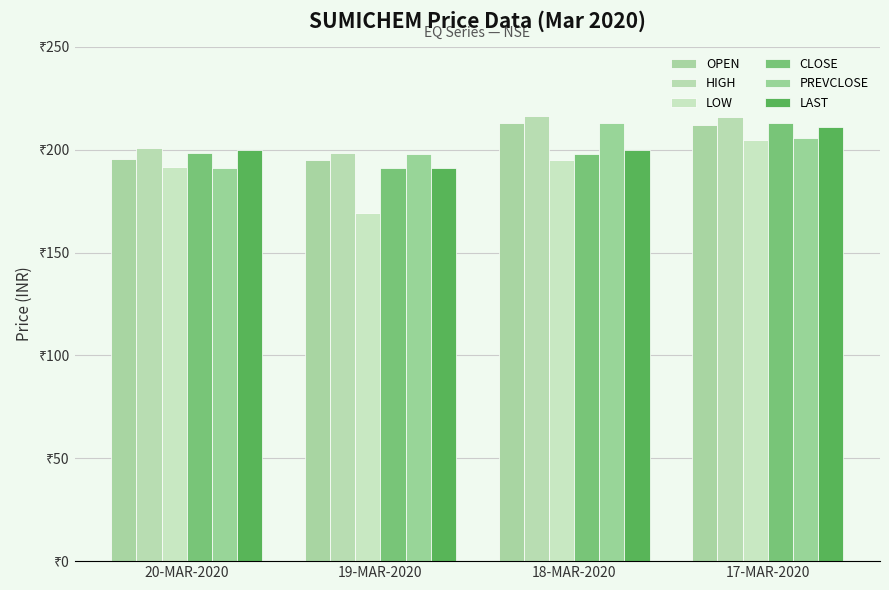

What is the difference between the PREVCLOSE values at 18-MAR-2020 and 20-MAR-2020?

21.9